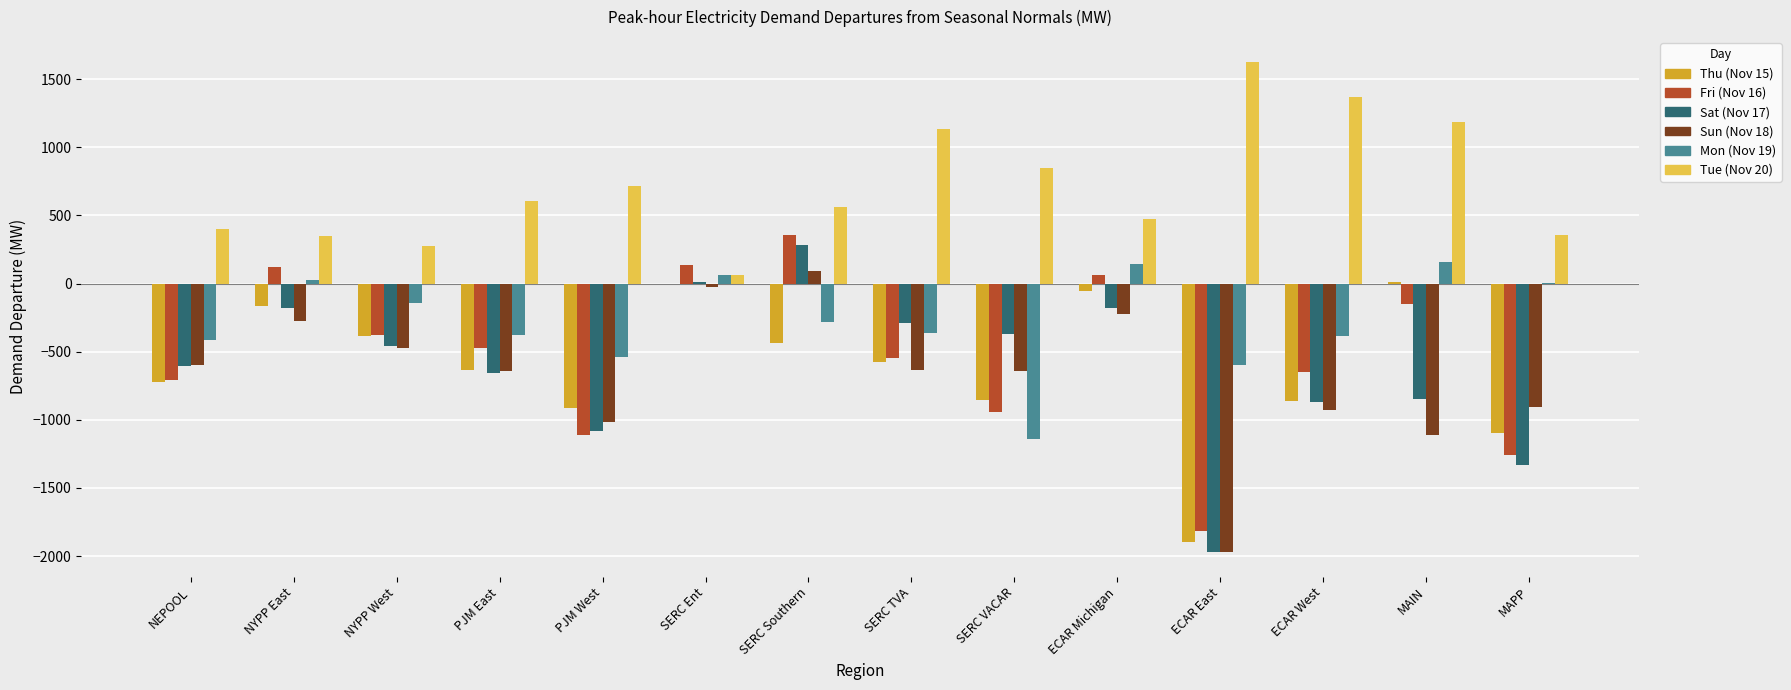

What is the highest value of the Tue (Nov 20) series?

1628.7